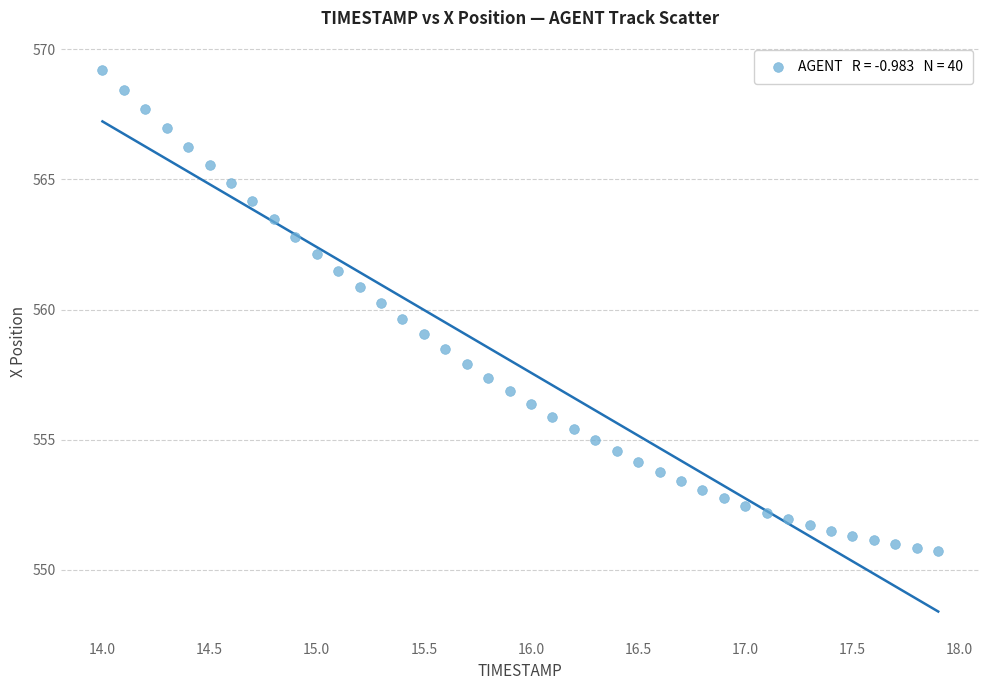

What is the range of X values (max minus min)?

3.9